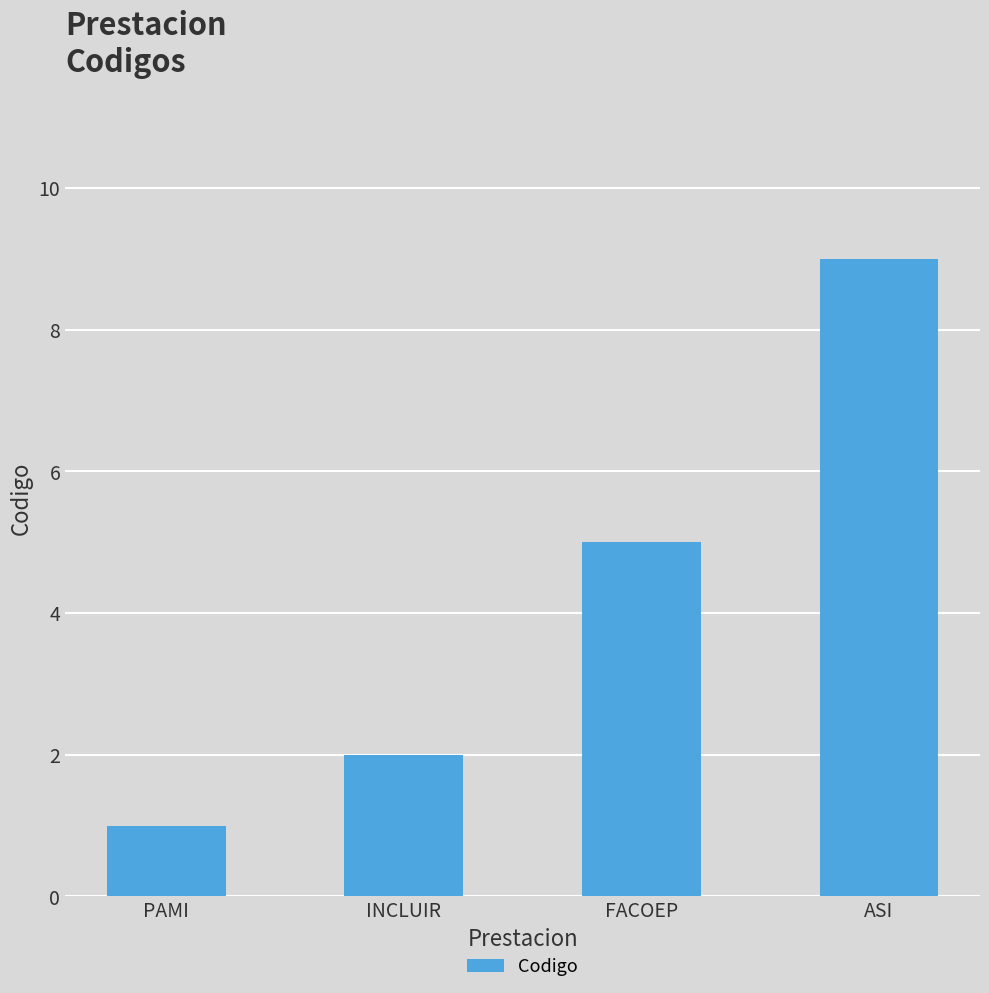

How many bars are there in total?

4